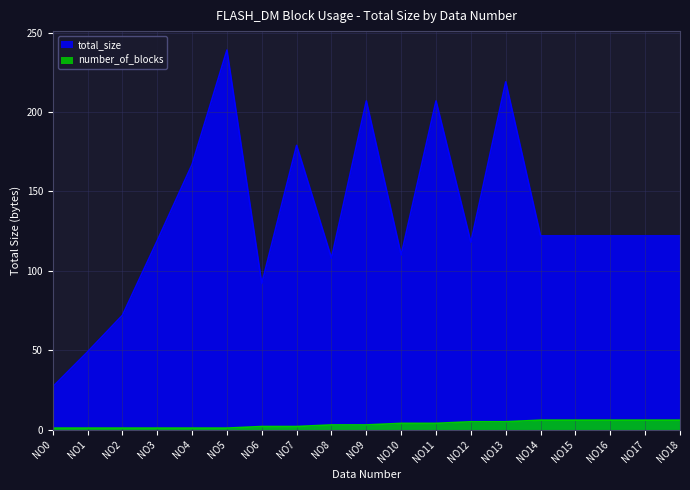

Rank the series by their average value, from lowest to highest.

number_of_blocks, total_size